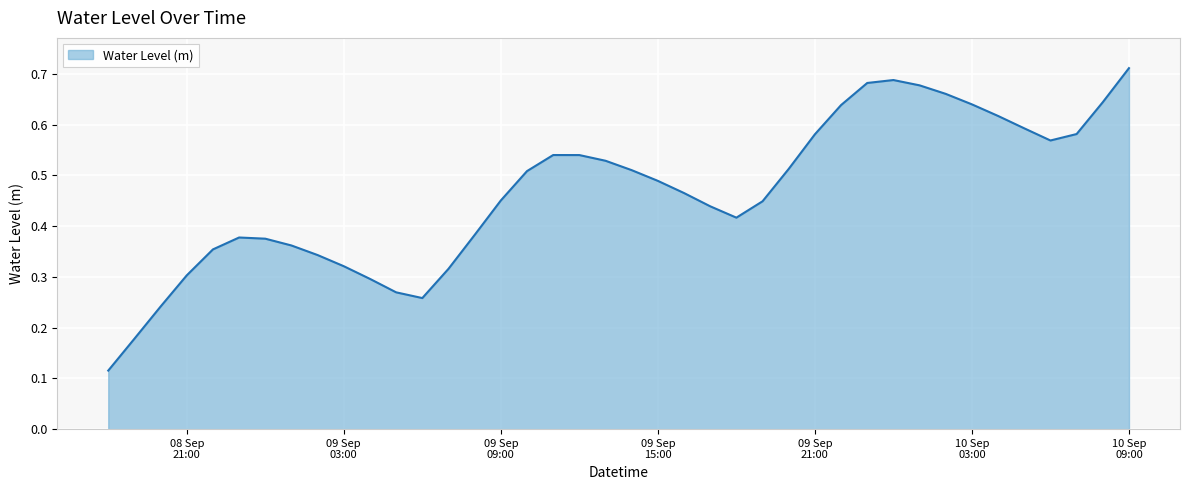

Rank the categories by value from lowest to highest.

2025-09-08 18:00:00, 2025-09-08 19:00:00, 2025-09-08 20:00:00, 2025-09-09 06:00:00, 2025-09-09 05:00:00, 2025-09-09 04:00:00, 2025-09-08 21:00:00, 2025-09-09 07:00:00, 2025-09-09 03:00:00, 2025-09-09 02:00:00, 2025-09-08 22:00:00, 2025-09-09 01:00:00, 2025-09-09 00:00:00, 2025-09-08 23:00:00, 2025-09-09 08:00:00, 2025-09-09 18:00:00, 2025-09-09 17:00:00, 2025-09-09 19:00:00, 2025-09-09 09:00:00, 2025-09-09 16:00:00, 2025-09-09 15:00:00, 2025-09-09 10:00:00, 2025-09-09 14:00:00, 2025-09-09 20:00:00, 2025-09-09 13:00:00, 2025-09-09 12:00:00, 2025-09-09 11:00:00, 2025-09-10 06:00:00, 2025-09-09 21:00:00, 2025-09-10 07:00:00, 2025-09-10 05:00:00, 2025-09-10 04:00:00, 2025-09-09 22:00:00, 2025-09-10 03:00:00, 2025-09-10 08:00:00, 2025-09-10 02:00:00, 2025-09-10 01:00:00, 2025-09-09 23:00:00, 2025-09-10 00:00:00, 2025-09-10 09:00:00